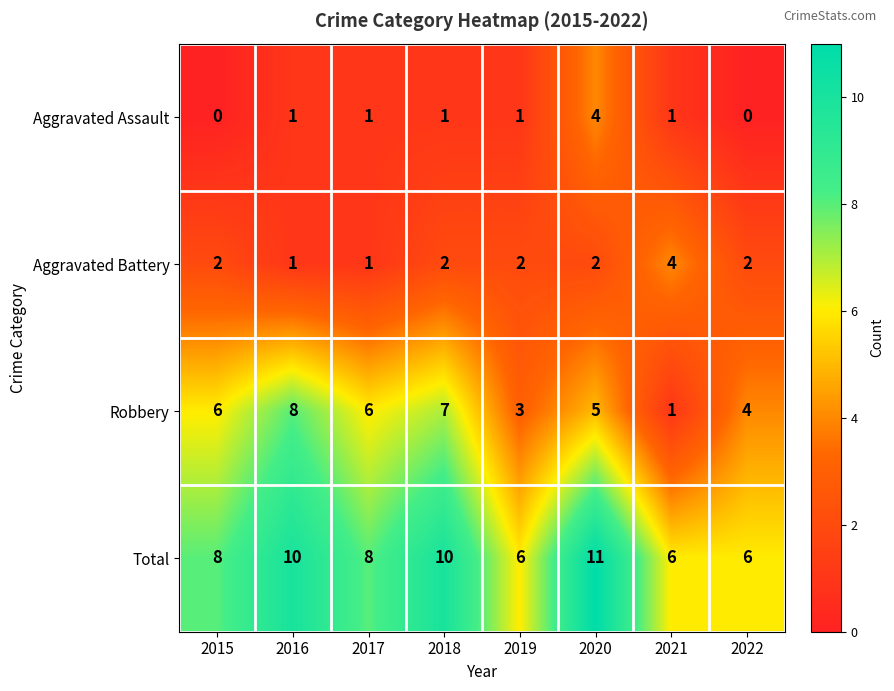

How many categories are shown in the chart?

8